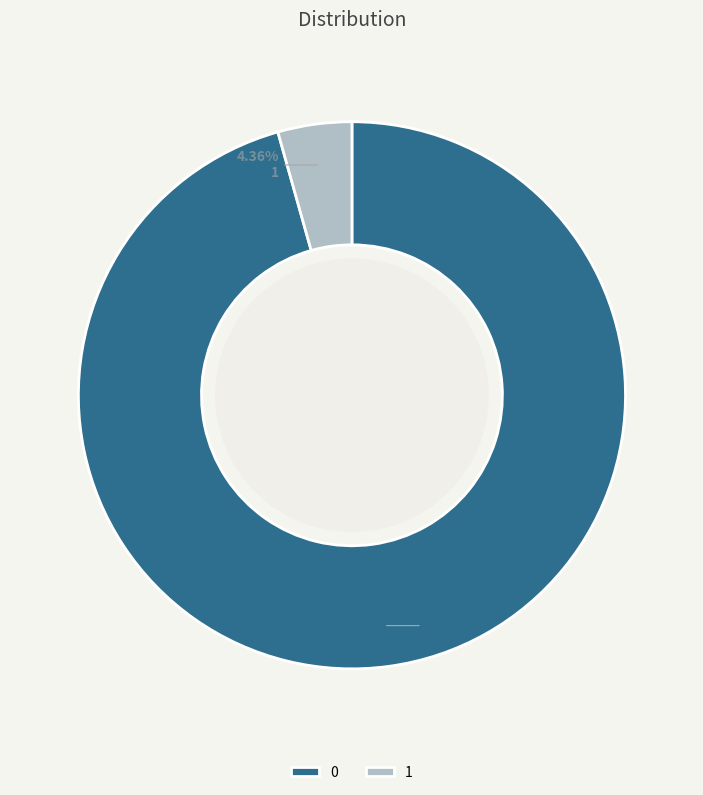

To the nearest percent, what percentage of the pie is 1?

4%